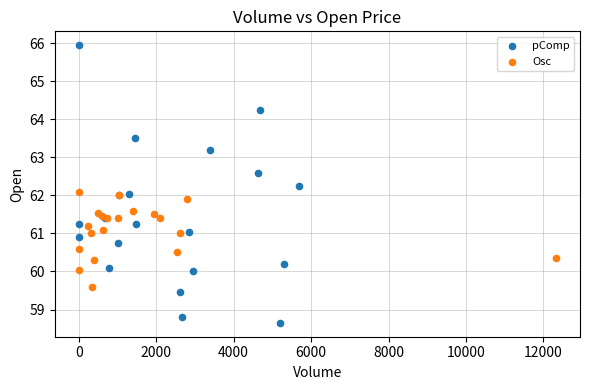

Which series contains the highest Y value?

pComp